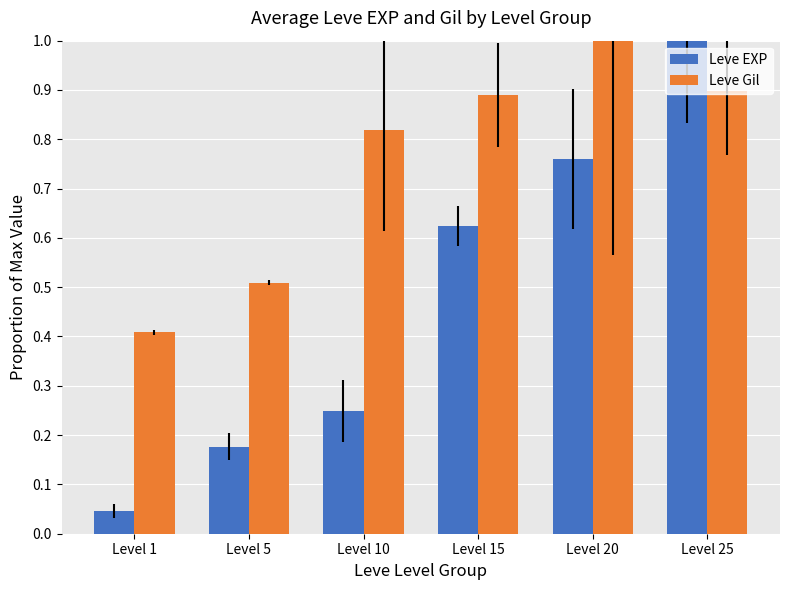

How many bars are there in each group?

2